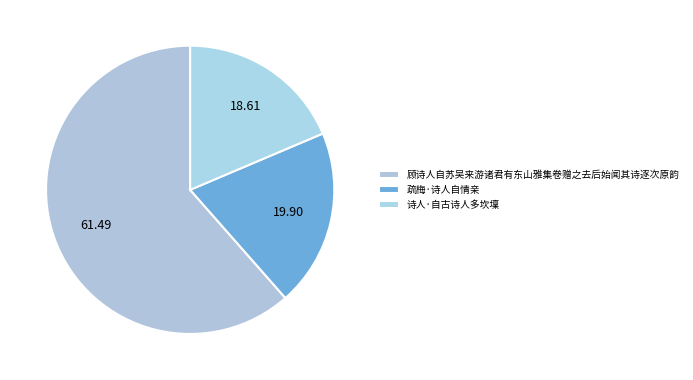

What is the majority slice?

顾诗人自苏吴来游诸君有东山雅集卷赠之去后始闻其诗逐次原韵